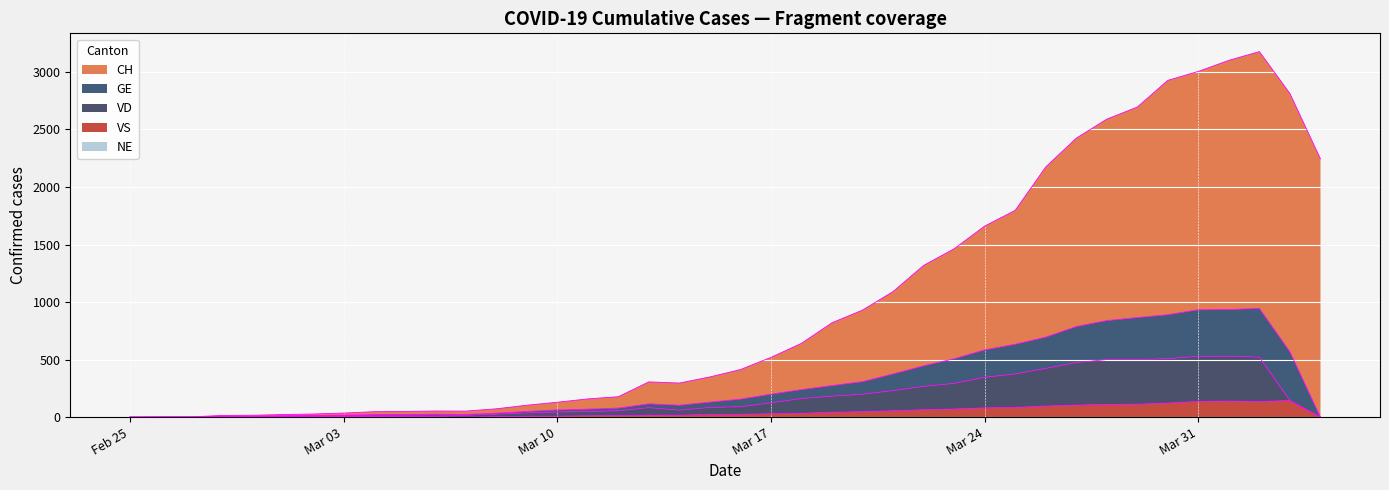

The VD series shows 90 at 2020-03-16. True or false?

True